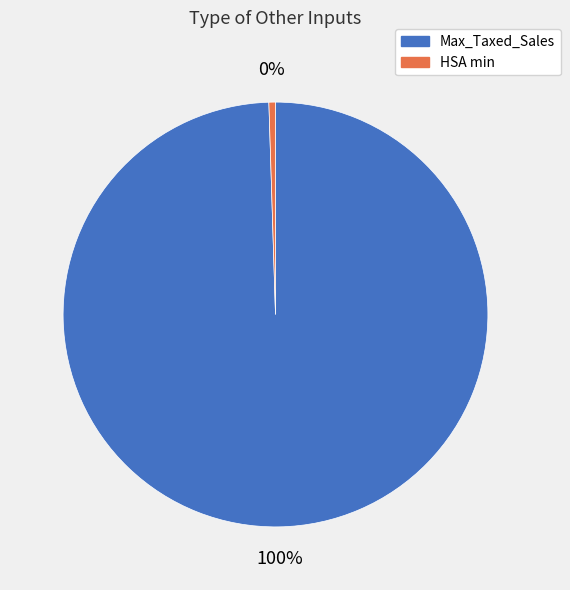

To the nearest percent, what percentage of the pie is Max_Taxed_Sales?

100%